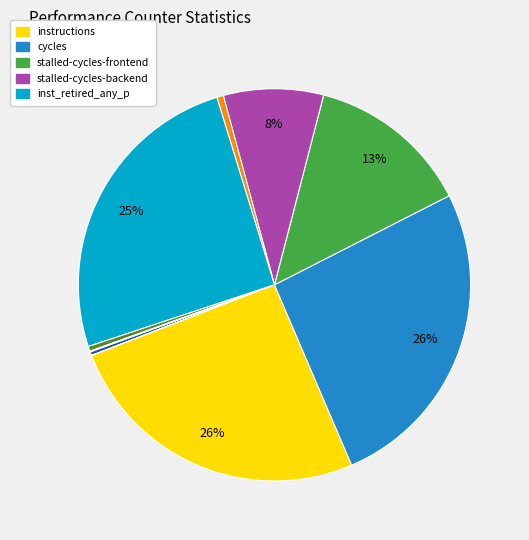

To the nearest percent, what is the average slice percentage?

10%